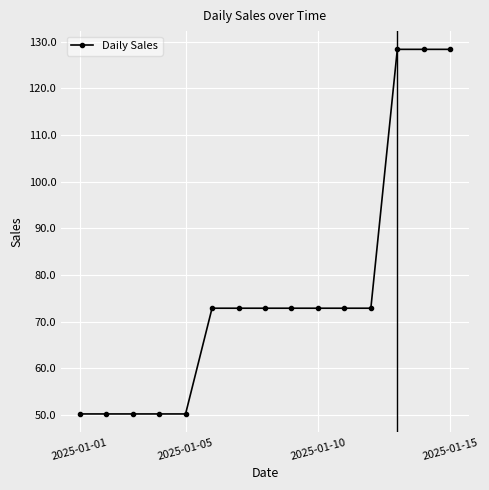

What is the sum of all values?

1146.0